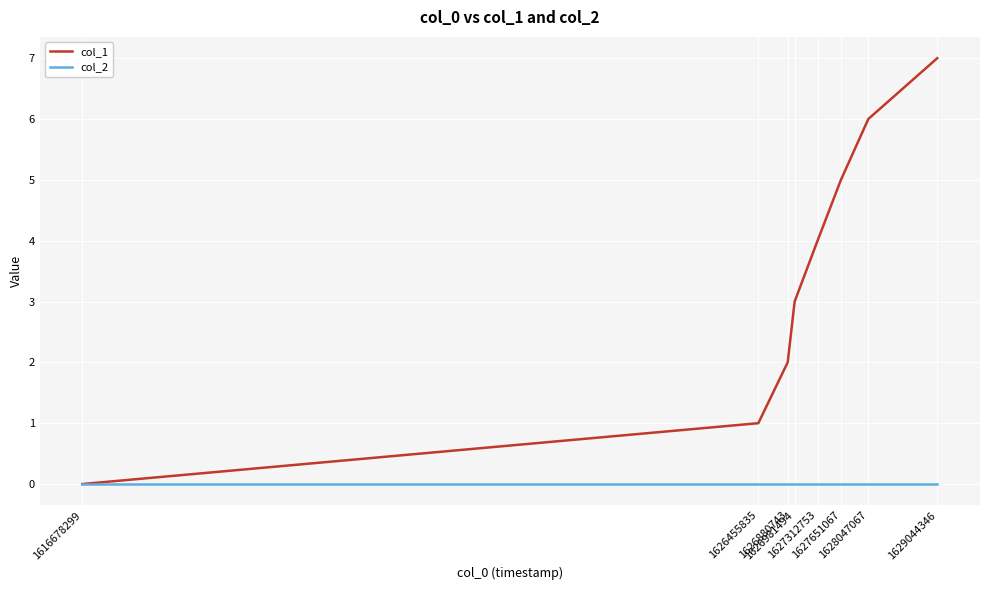

Which series has the largest total across all categories?

col_1